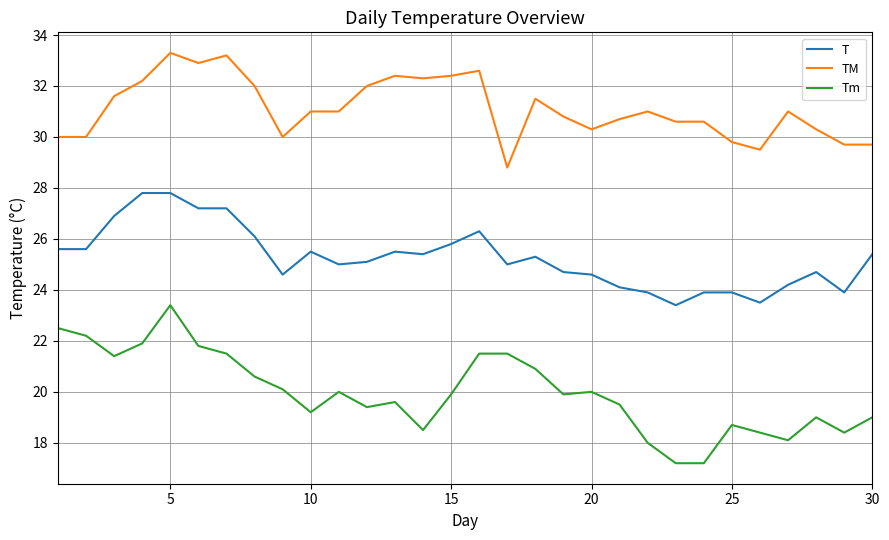

Which series has the largest total across all categories?

TM